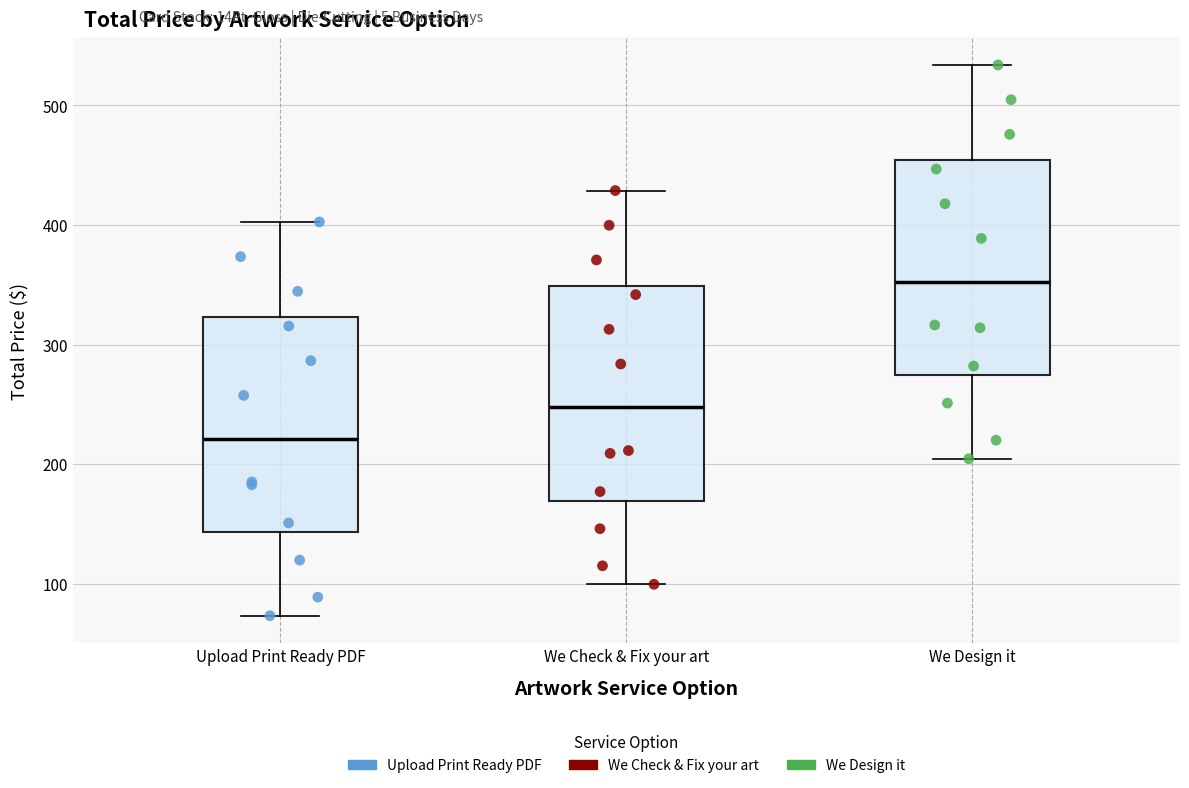

Reading left to right, read every box against the y-axis: the position of its median line, the range the box covers, and the ends of its whiskers. The values are not printed on the chart, so give them approximately, as read against the axis.

Upload Print Ready PDF: median 220, box 140 to 320, whiskers 70 to 400
We Check & Fix your art: median 250, box 170 to 350, whiskers 100 to 430
We Design it: median 350, box 270 to 450, whiskers 200 to 530